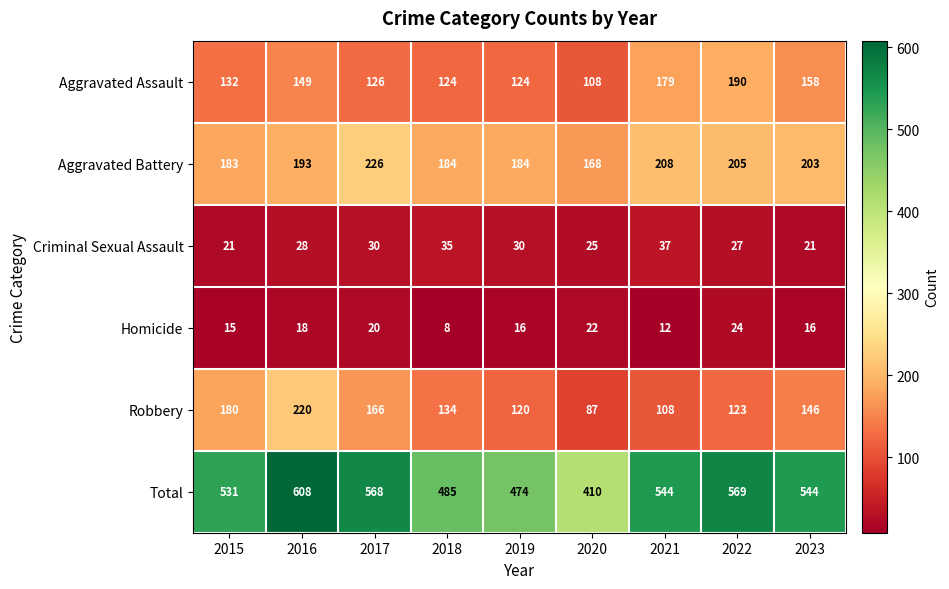

Is it true that Total equals 711 at 2019?

False